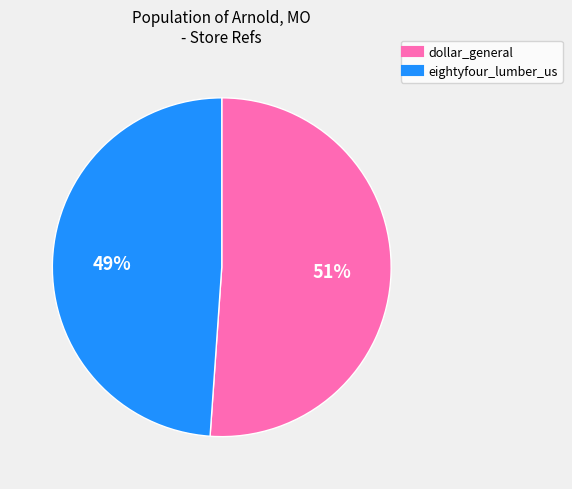

Combined, do dollar_general and eightyfour_lumber_us account for over 50%?

Yes